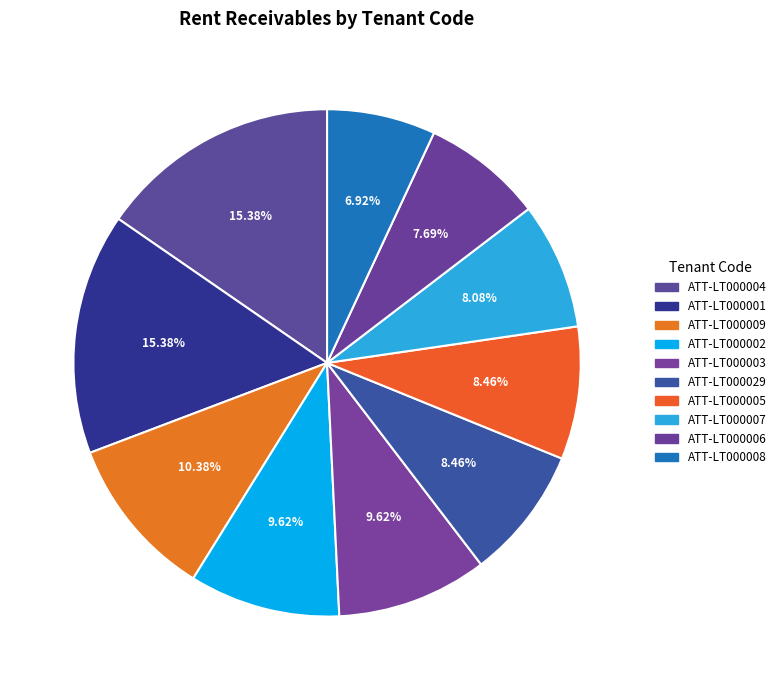

The ATT-LT000029 slice represents 1% of the pie. True or false?

False